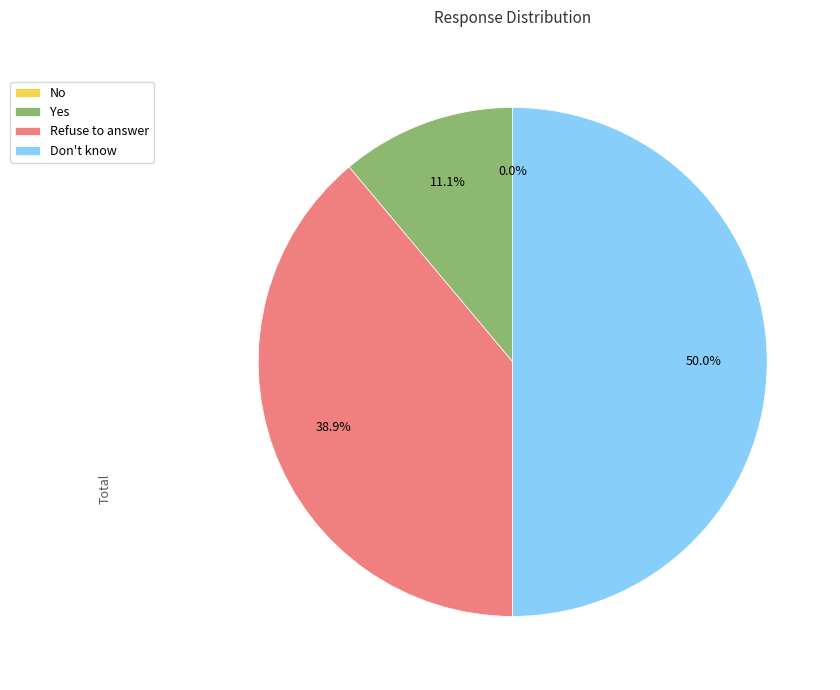

Is there a majority slice in this chart?

No